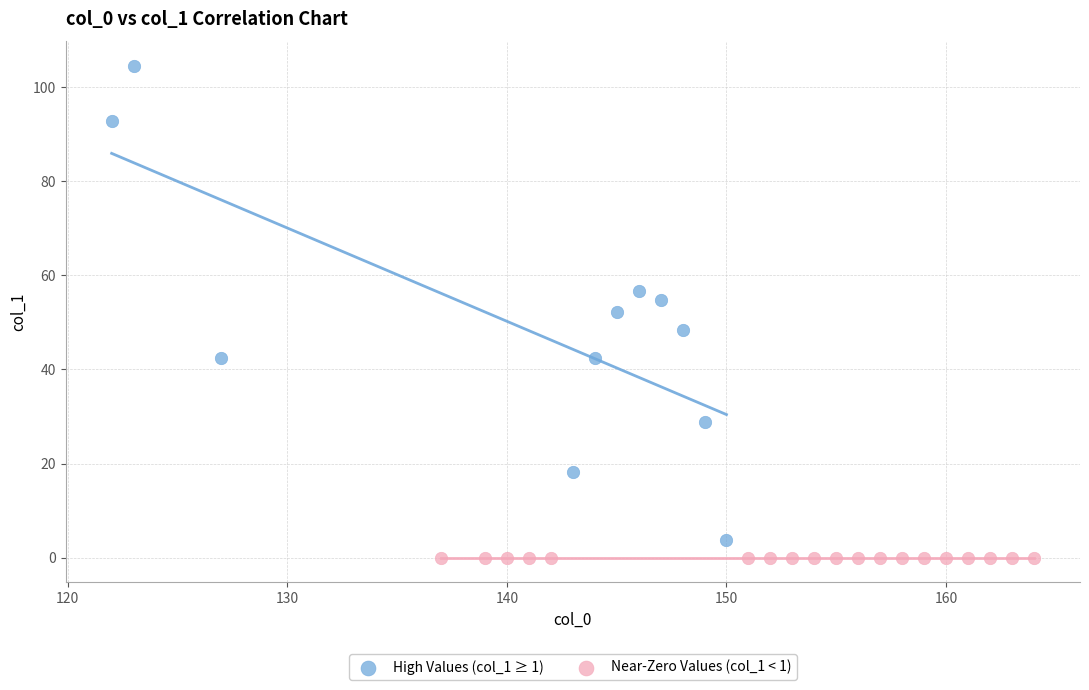

What are all the series names shown in the legend?

High Values (col_1 ≥ 1), Near-Zero Values (col_1 < 1)